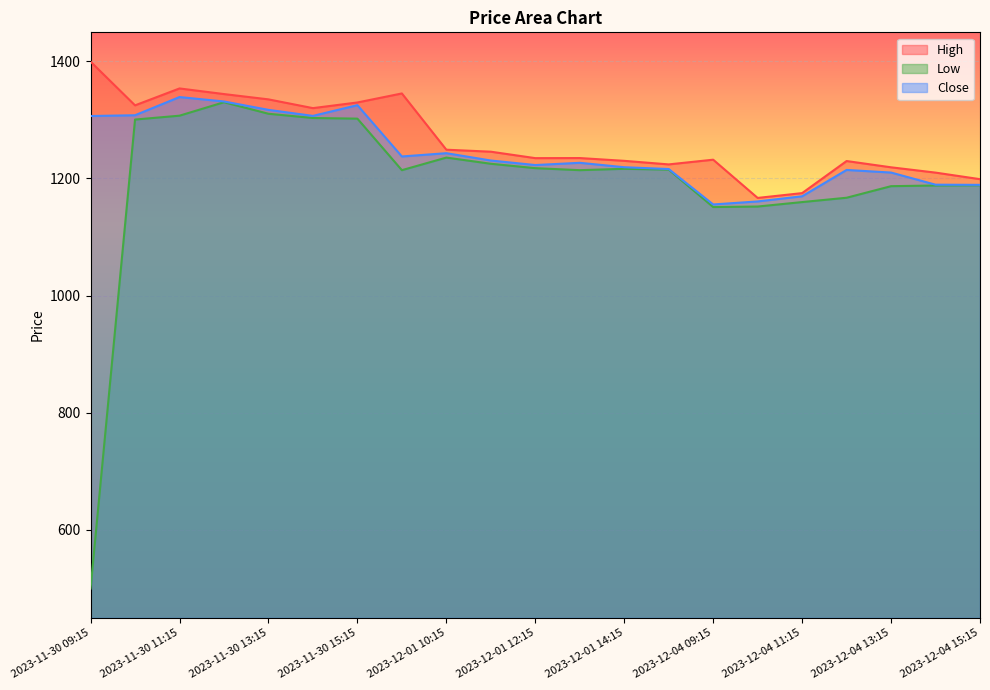

What are all the series names shown in the legend?

High, Low, Close